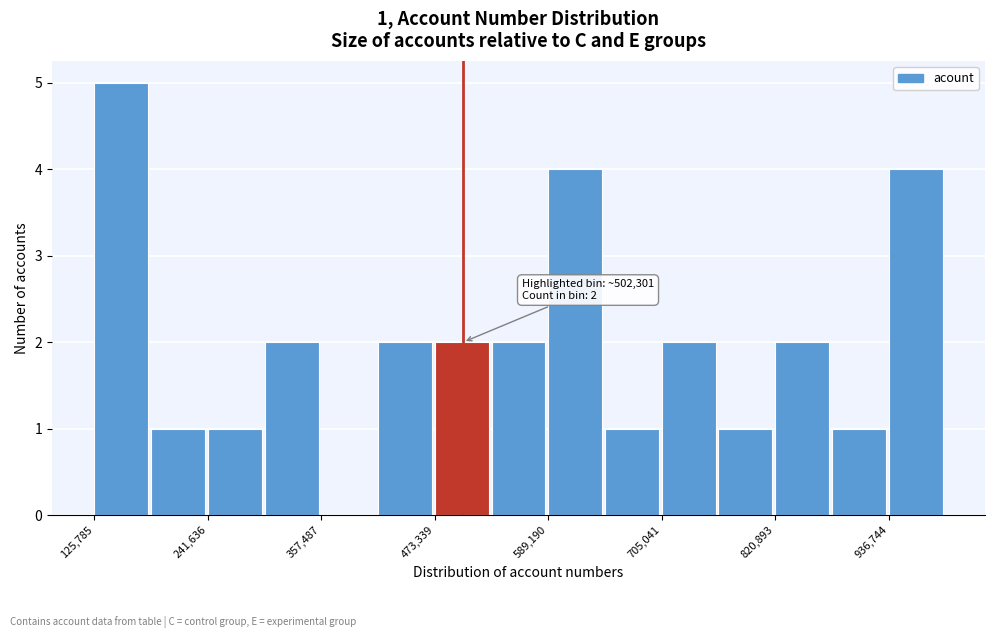

Around what value on the x-axis is the tallest bar? Give the approximate position of its centre, as read against the axis.

160000